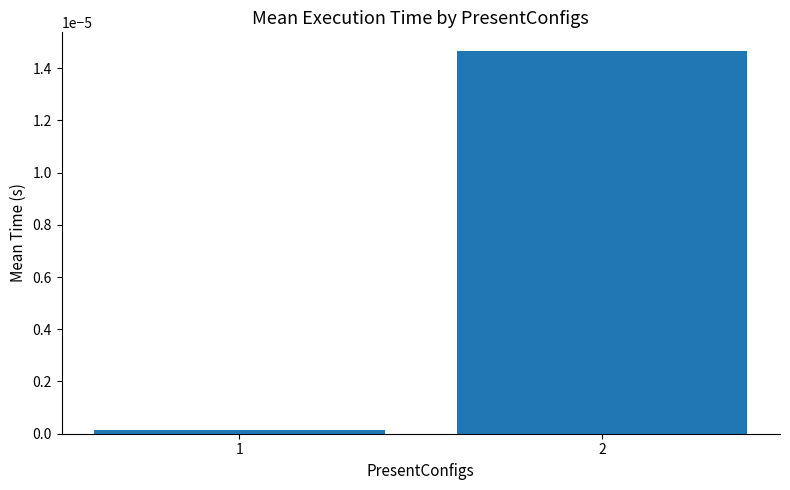

Is it true that the value at 2 is 0.0?

True